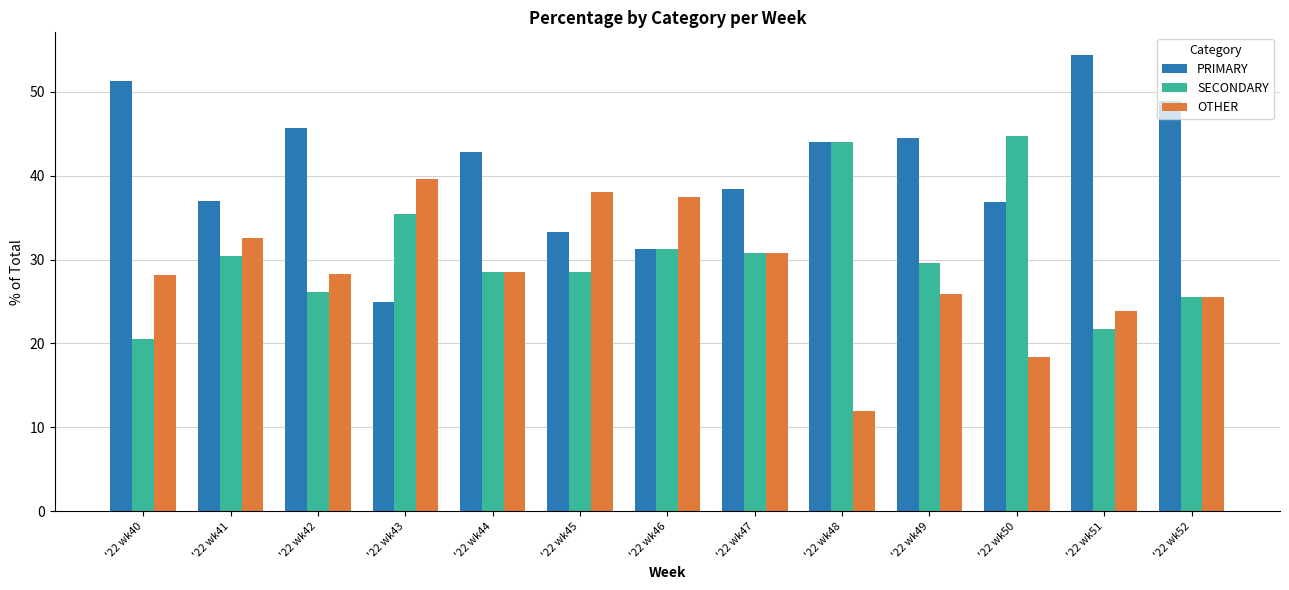

Is the value of SECONDARY at '22 wk47 greater than the value of PRIMARY at '22 wk50?

No